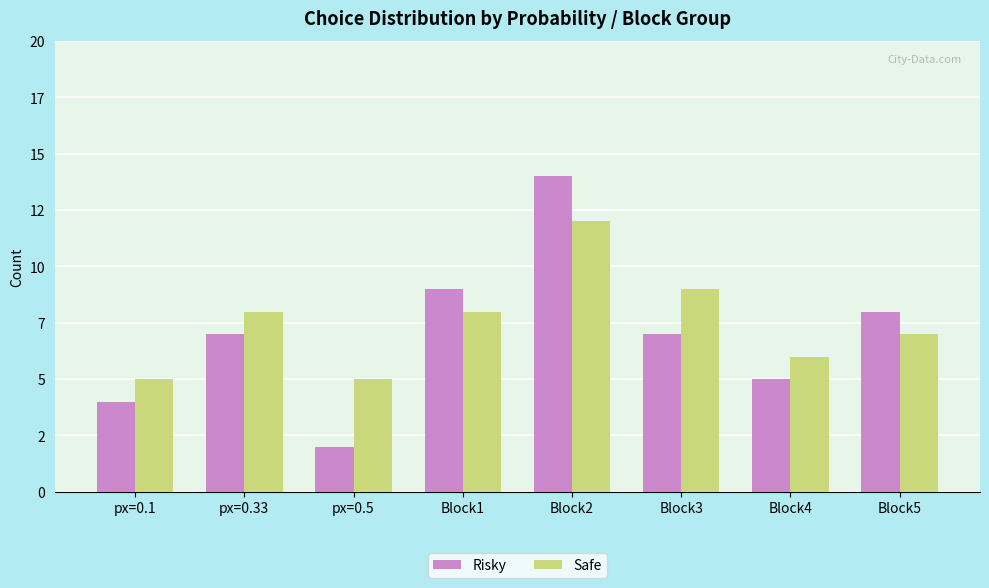

Rank the series by their maximum value, from highest to lowest.

Risky, Safe